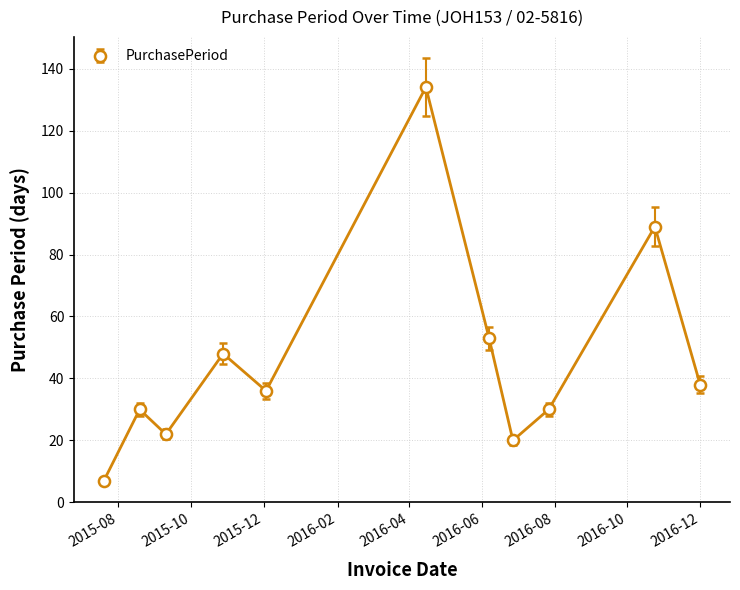

What is the greatest value displayed?

134